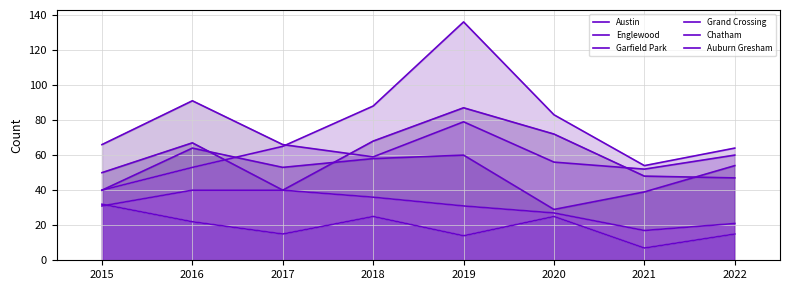

The Garfield Park series shows 136 at 2019. True or false?

True